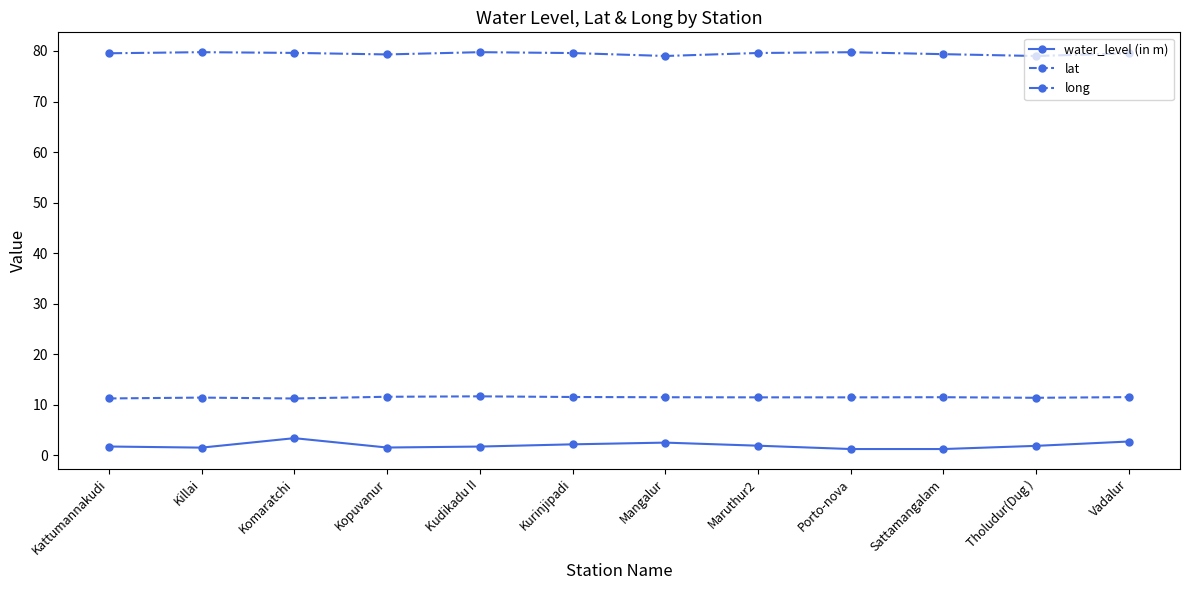

Where is the first local maximum for water_level (in m)?

Komaratchi